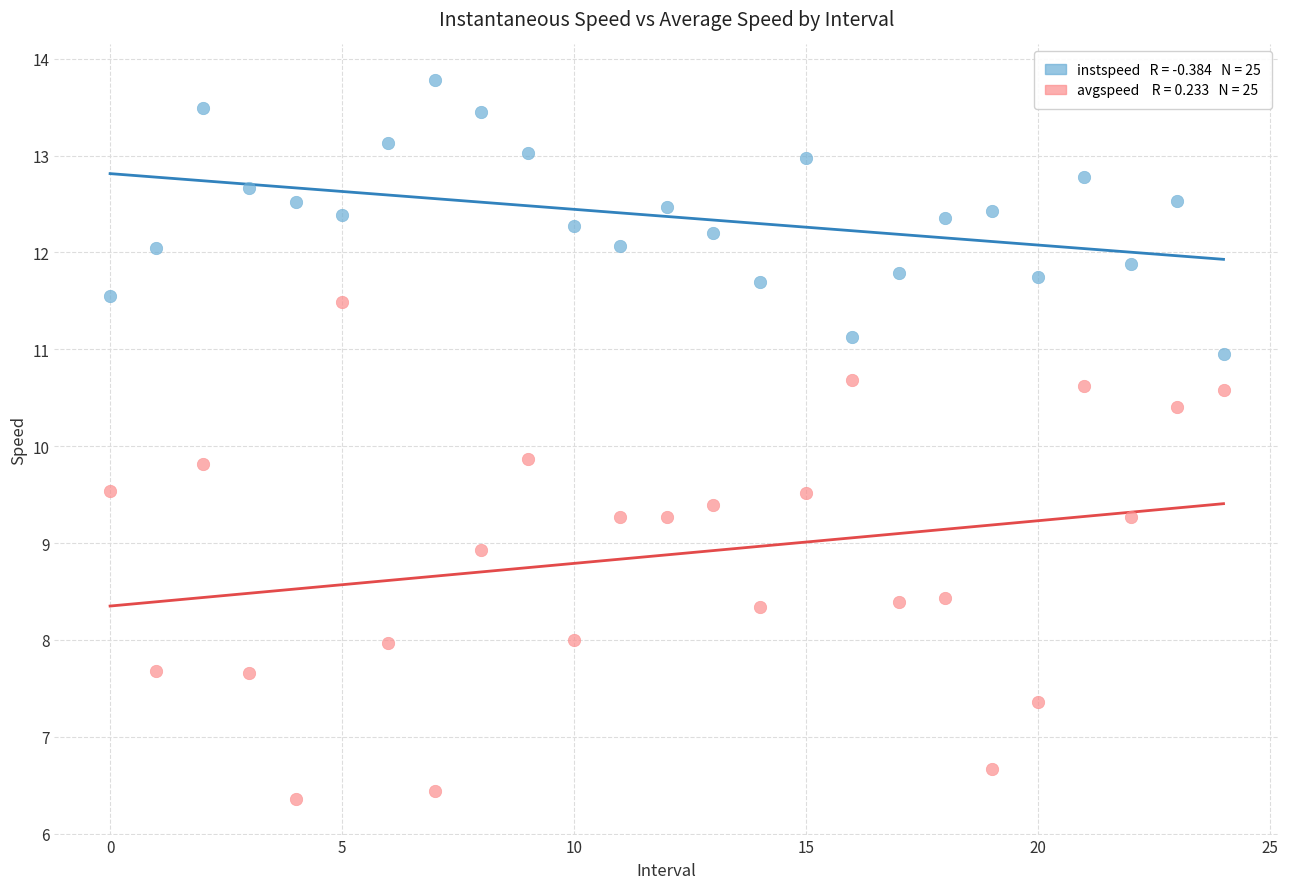

Across all data points, what is the range of Y values (max minus min)?

7.4